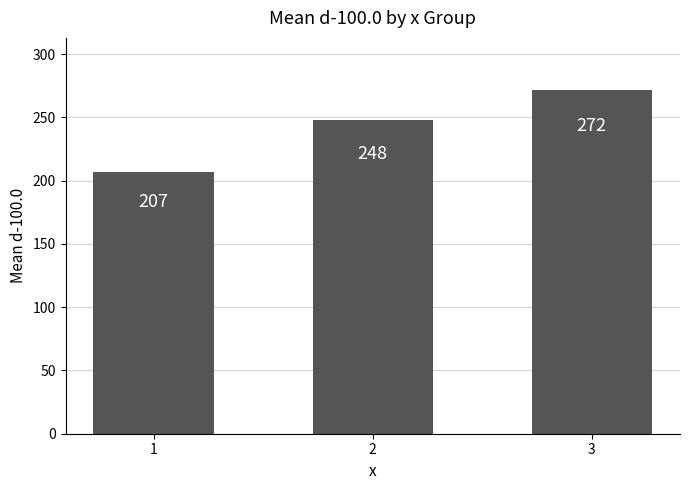

How many bars are there in total?

3